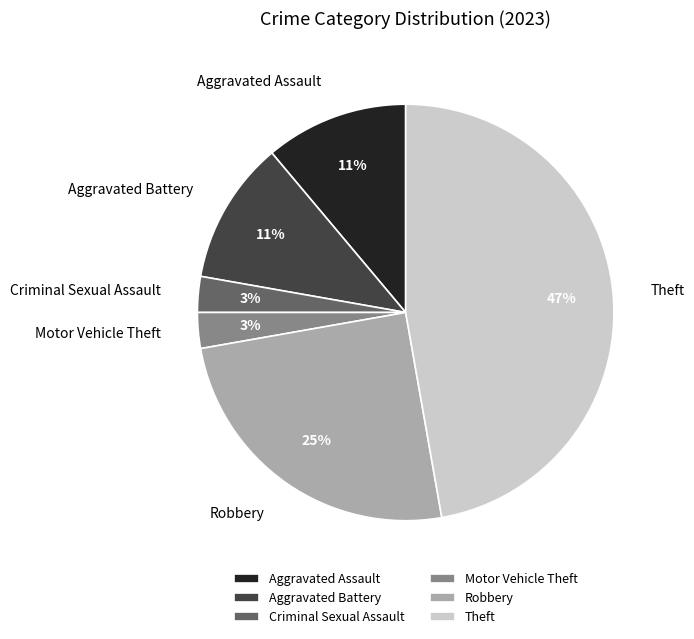

Is the sum of Theft and Robbery greater than half?

Yes